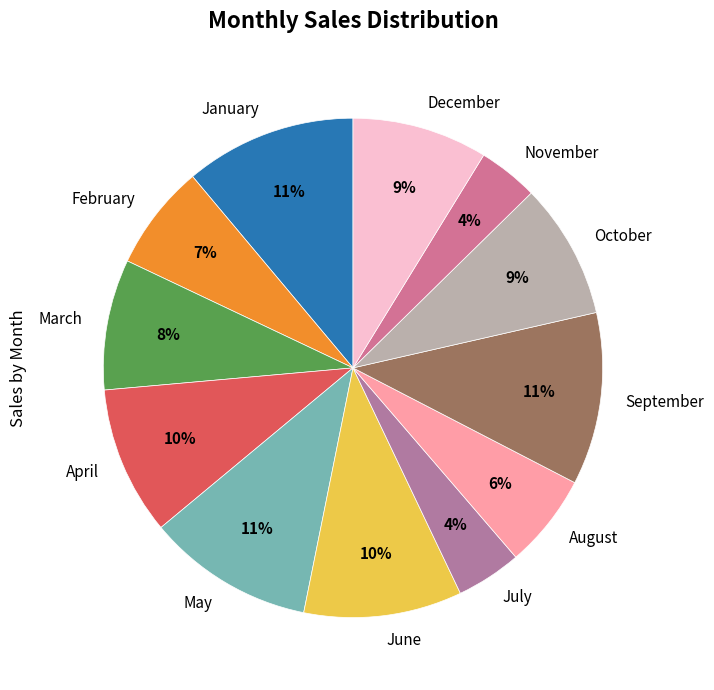

What is the ratio of the value at May to the value at January?

1.0